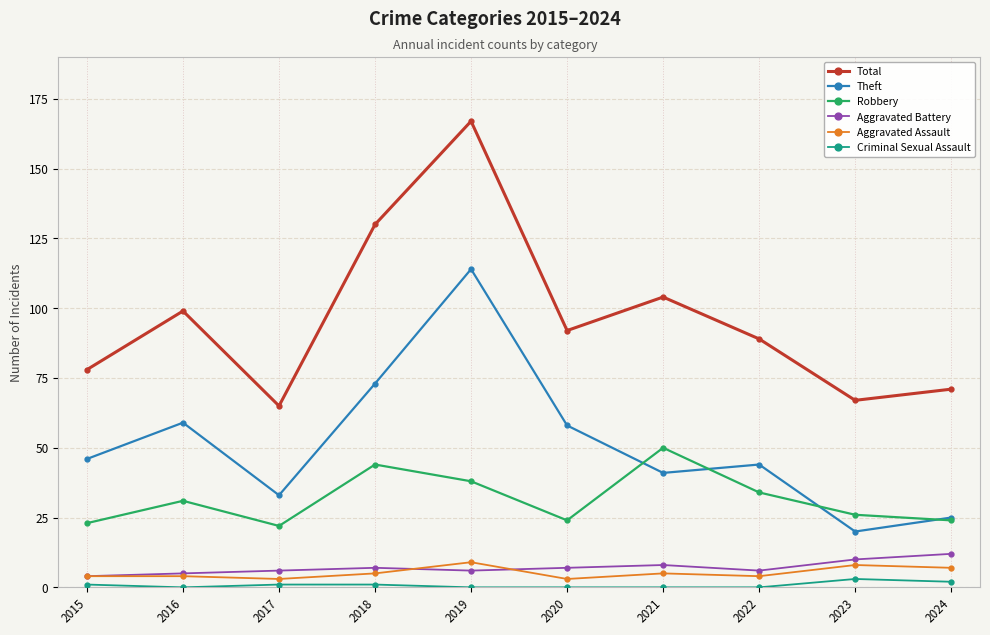

Between 2017 and 2020, which series saw the biggest shift?

Total